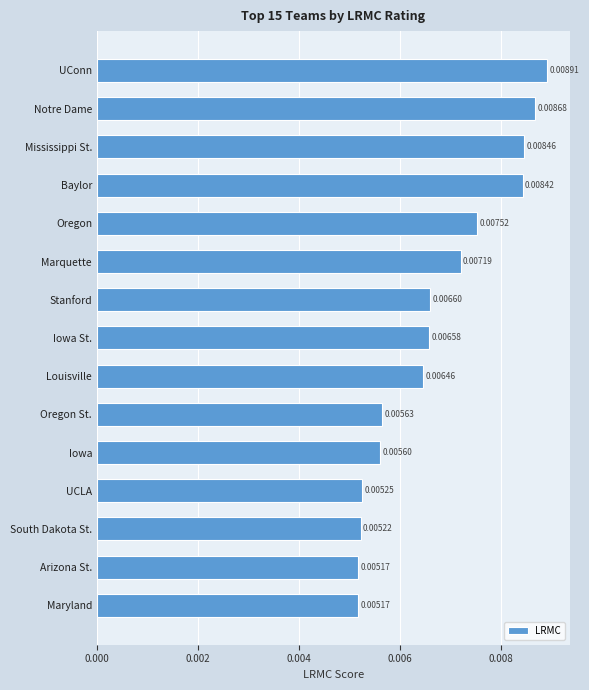

What is the label of the 6th bar from the bottom?

Oregon St.